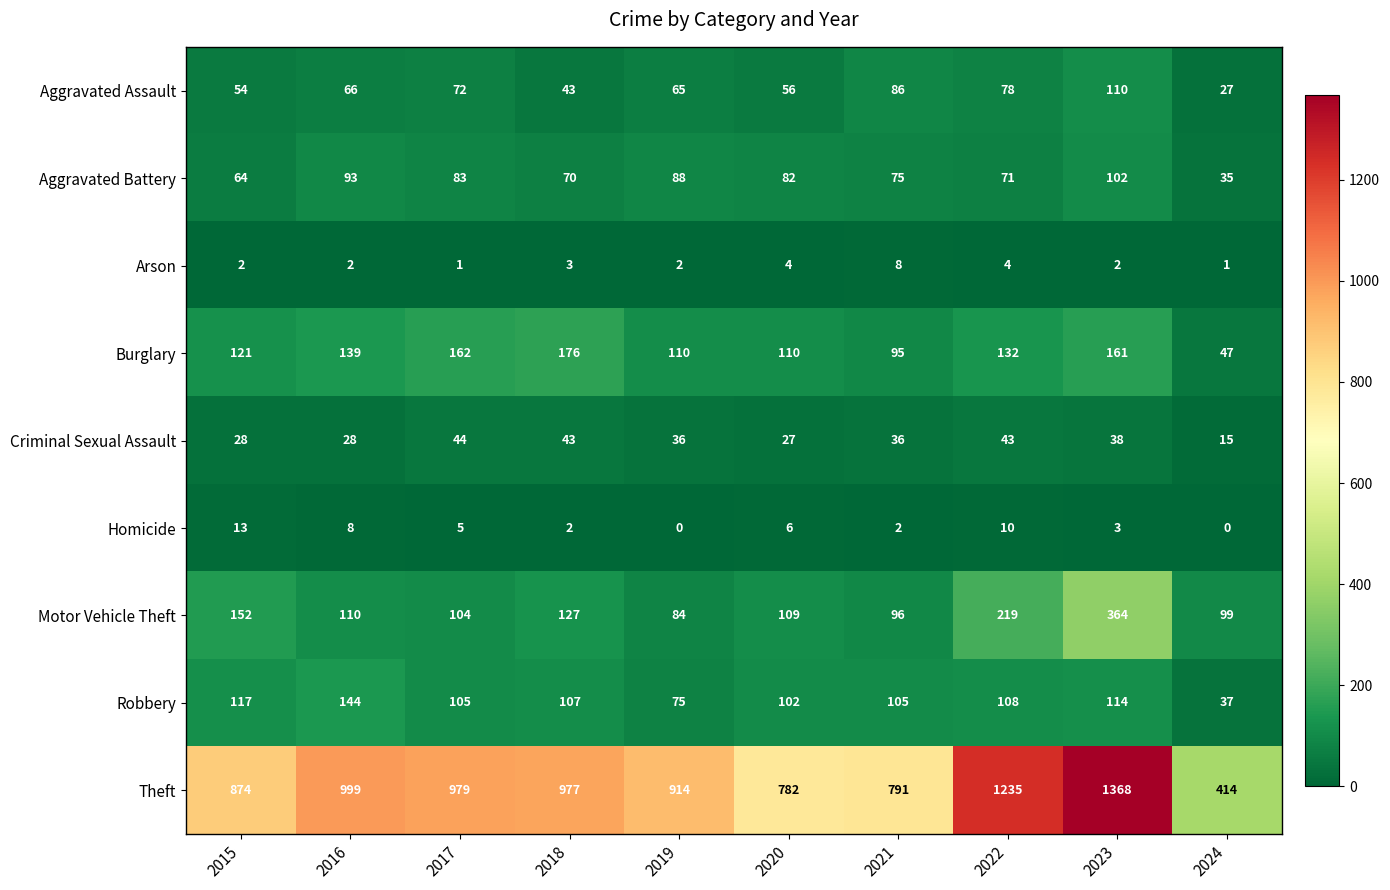

Which series has the largest range (max minus min)?

Theft